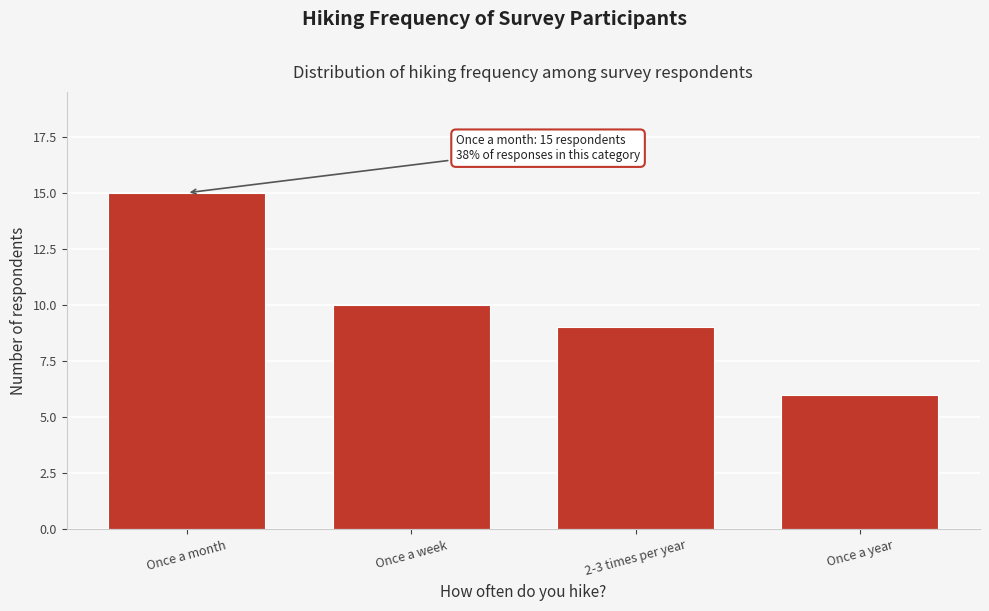

Reading left to right, transcribe all the data shown in this chart.

15	10	9	6